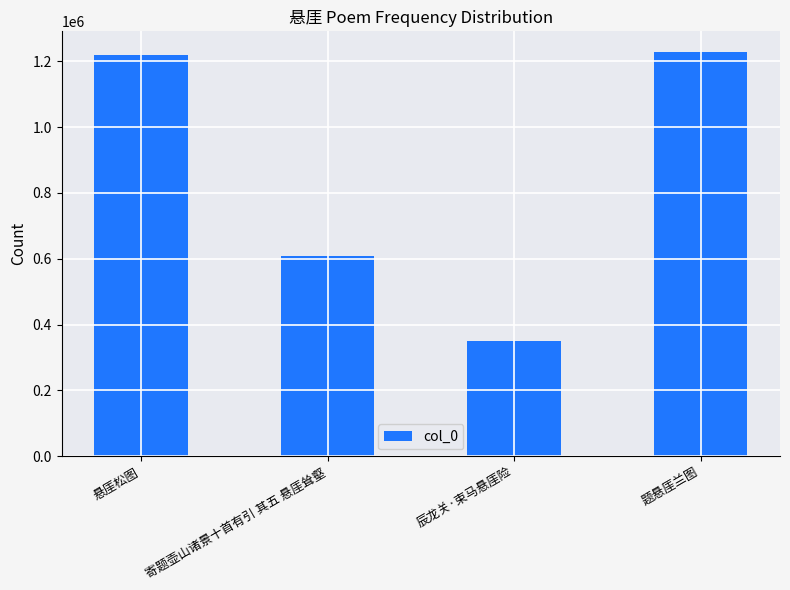

What is the change in value from 悬厓松图 to 题悬厓兰图?

+11106